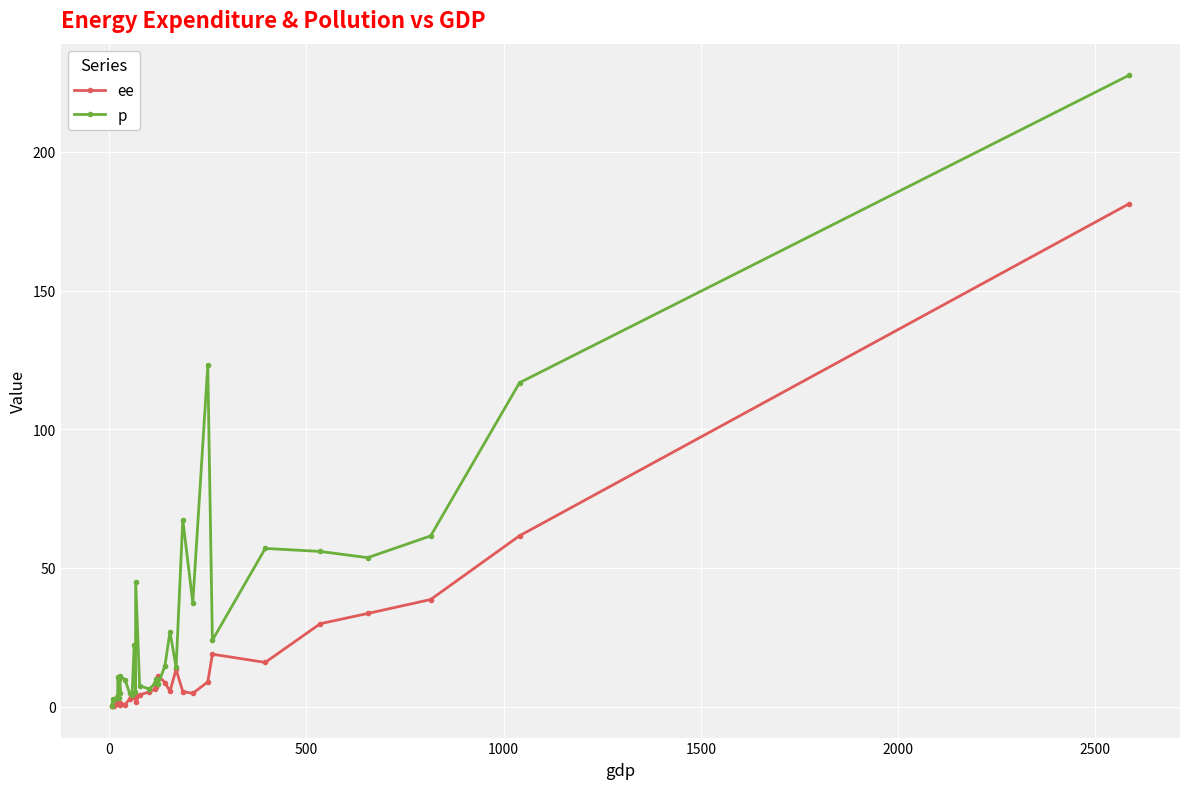

Does the chart have visible grid lines?

Yes